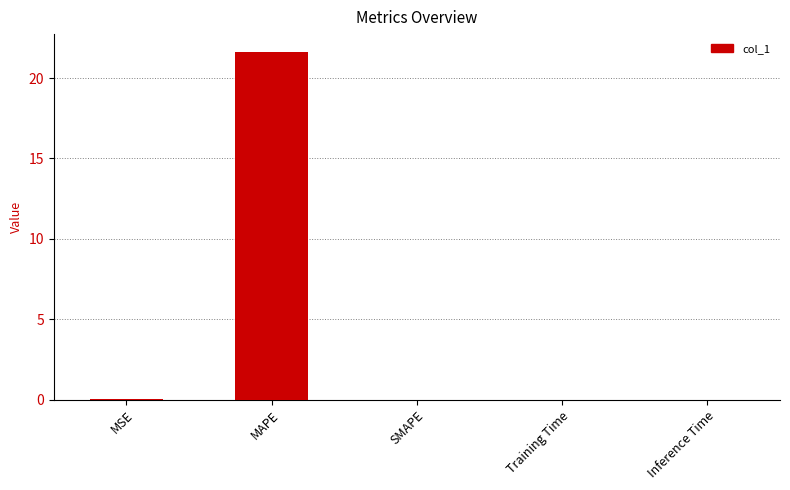

Is it true that the value at MAPE is 12.0?

False